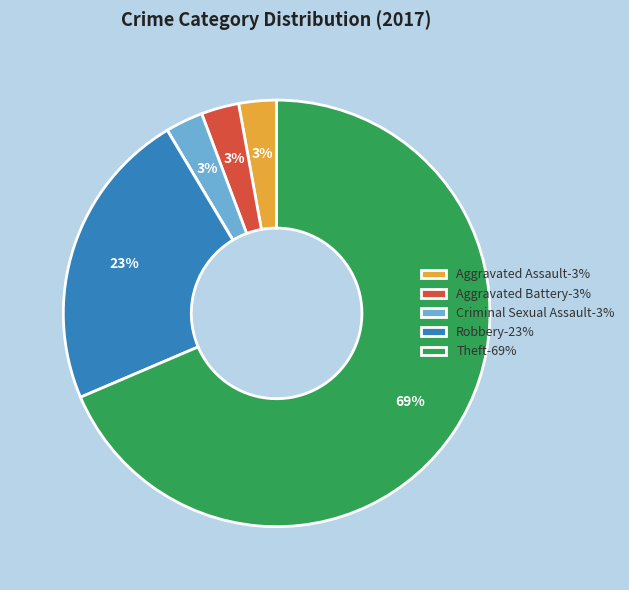

To the nearest percent, what is the average slice percentage?

14%